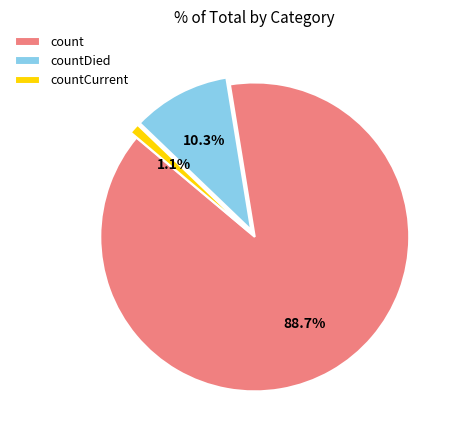

How many slices are in this pie chart?

3